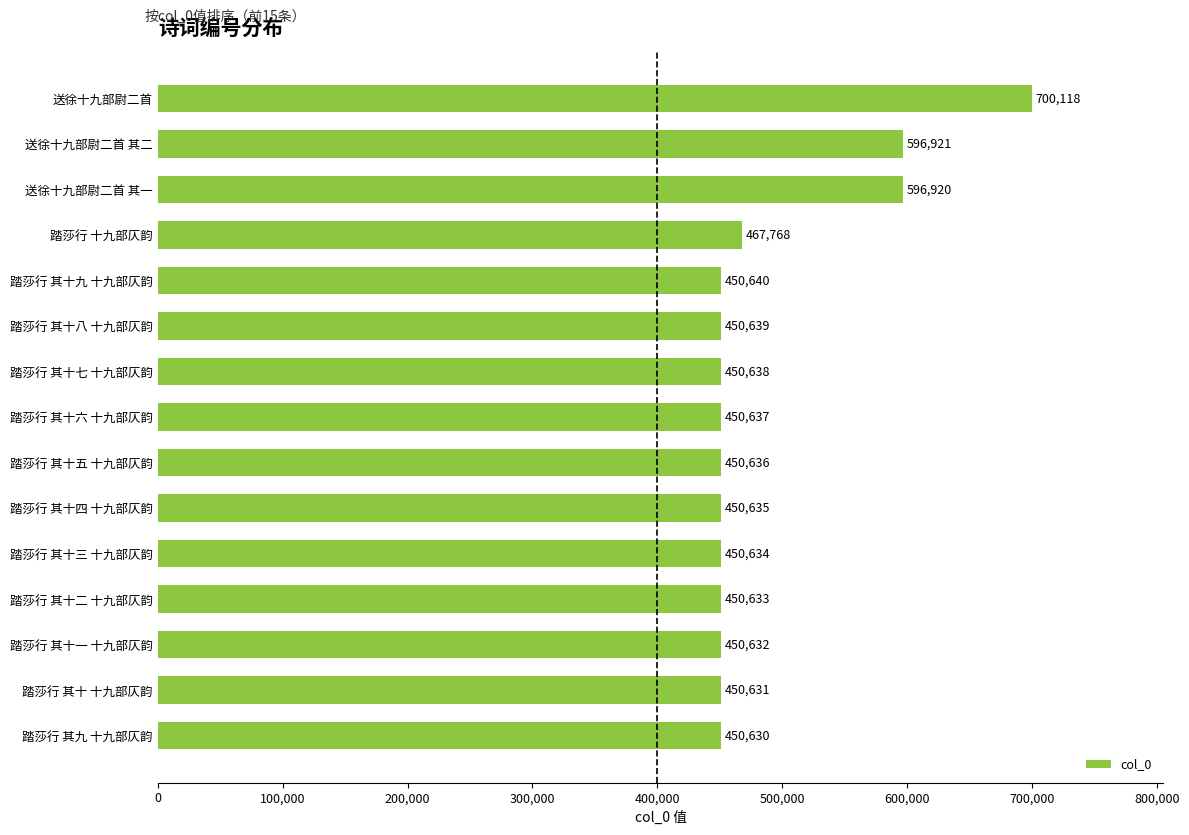

Which has a higher value, 送徐十九部尉二首 其二 or 踏莎行 其十四 十九部仄韵?

送徐十九部尉二首 其二